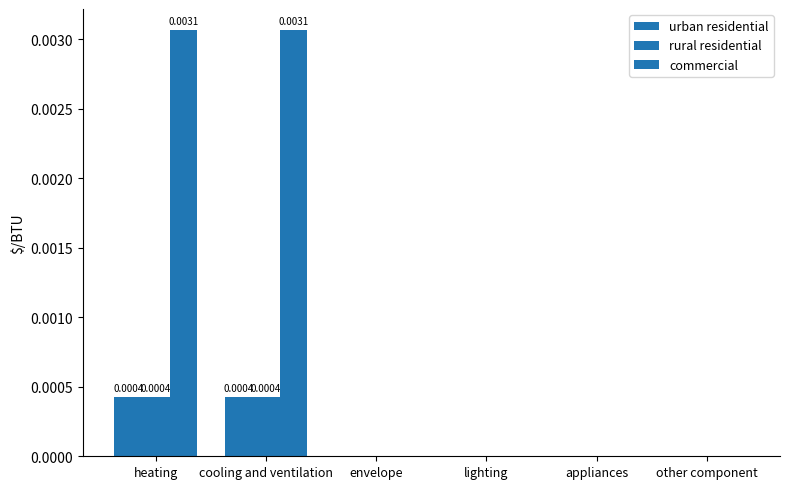

How many data points does each series have?

6